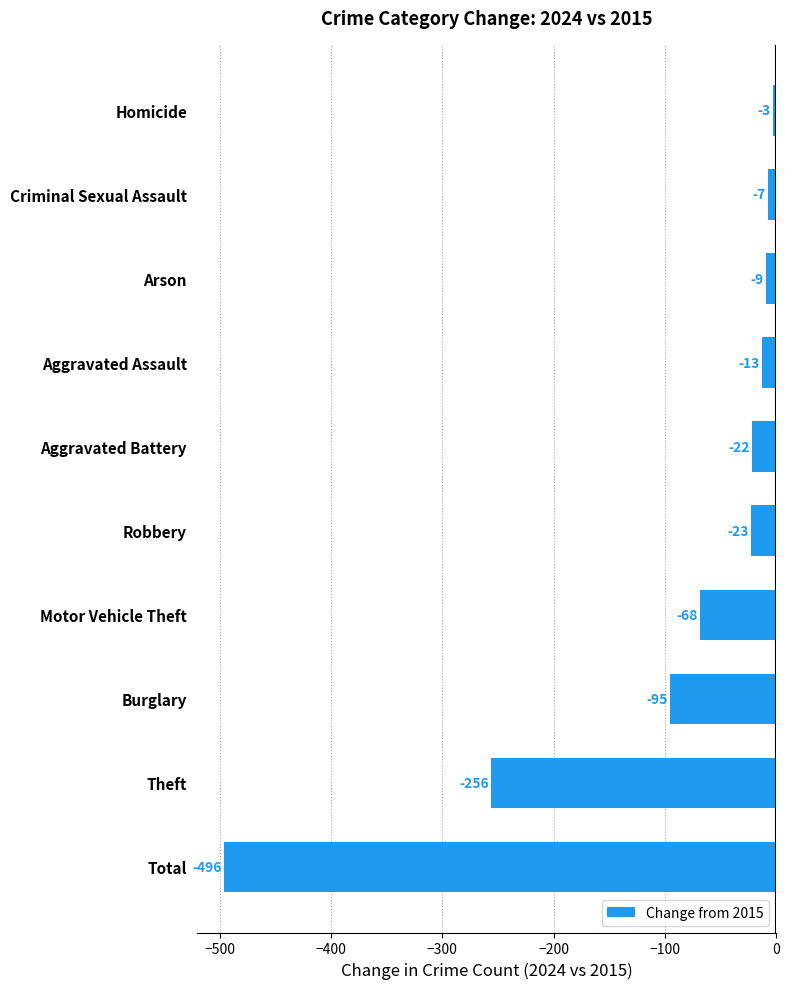

What is the difference between the second highest and minimum values?

489